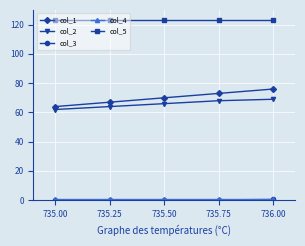

What is the maximum value shown in the chart?

123.0